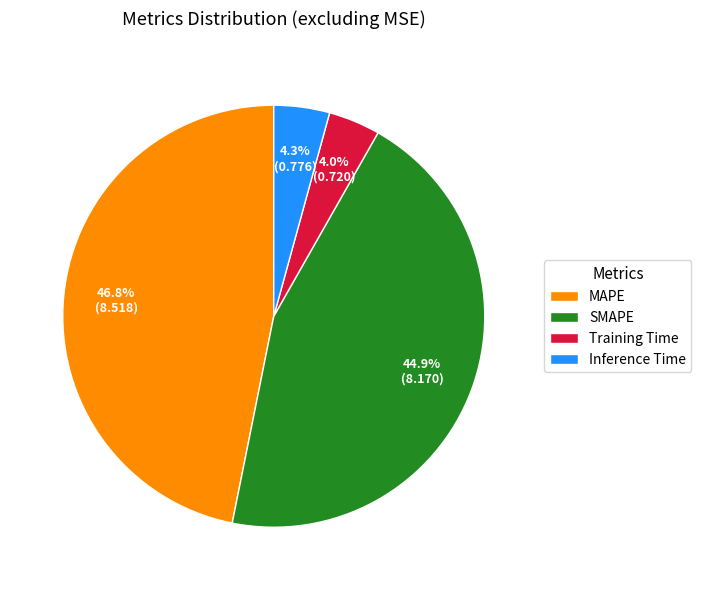

Does SMAPE account for over 50% of the chart?

No